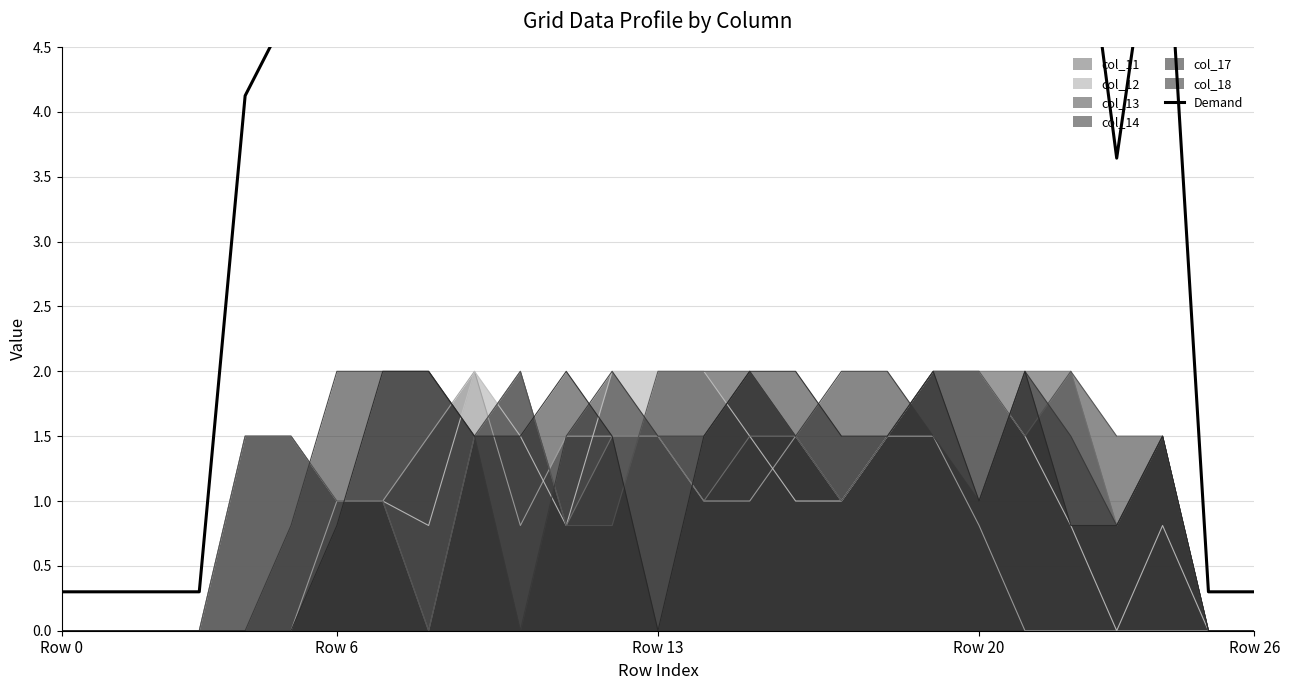

What is the approximate value at 23?

3.6